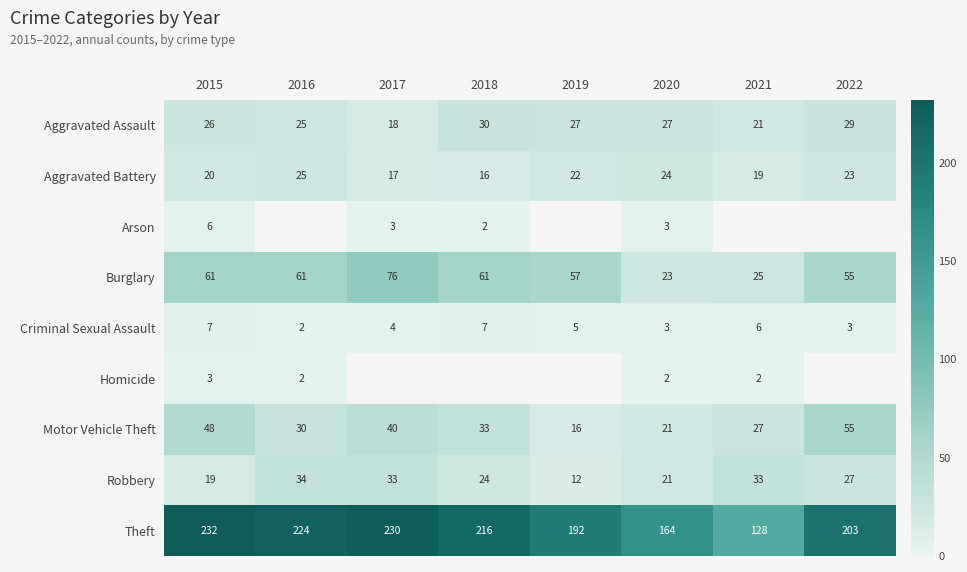

At which label is Motor Vehicle Theft closest to 35?

2018